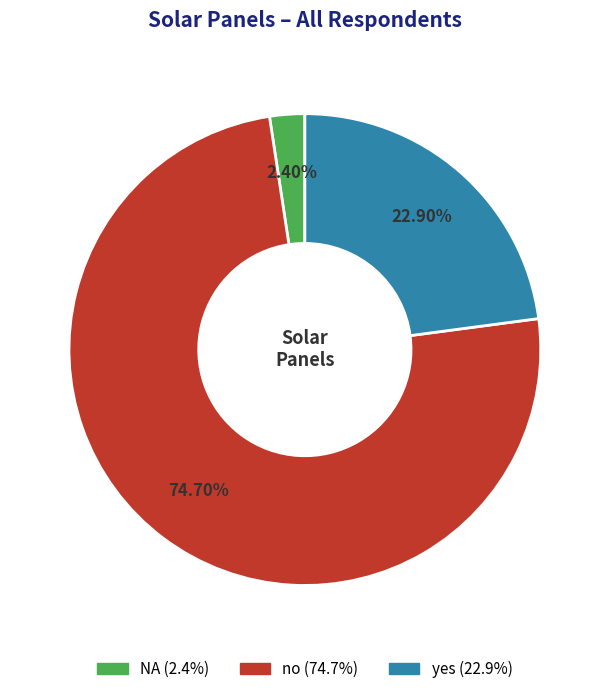

What percentage is the yes slice, to the nearest percent?

23%